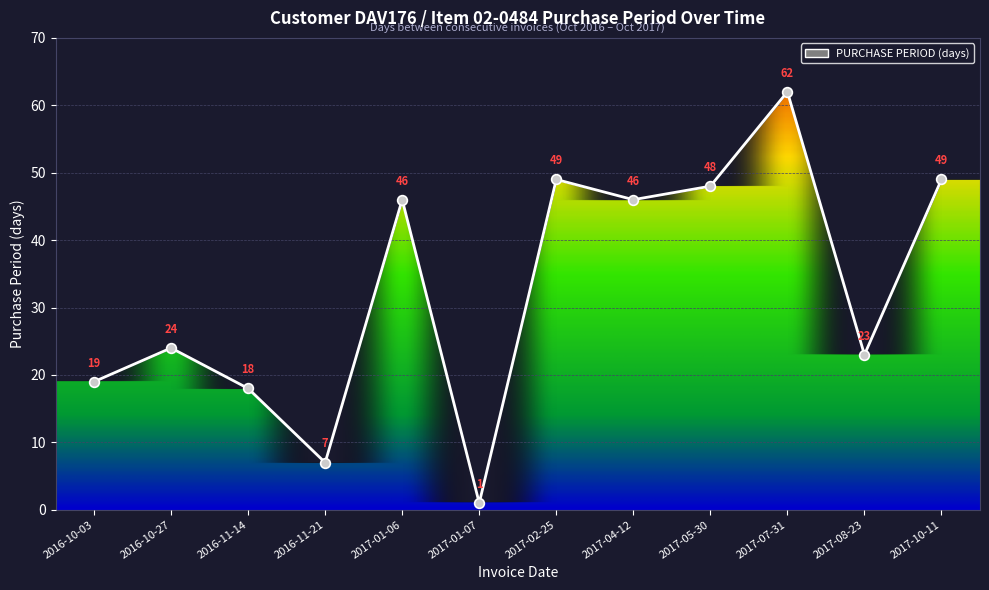

What position from the left is 2017-08-23?

11